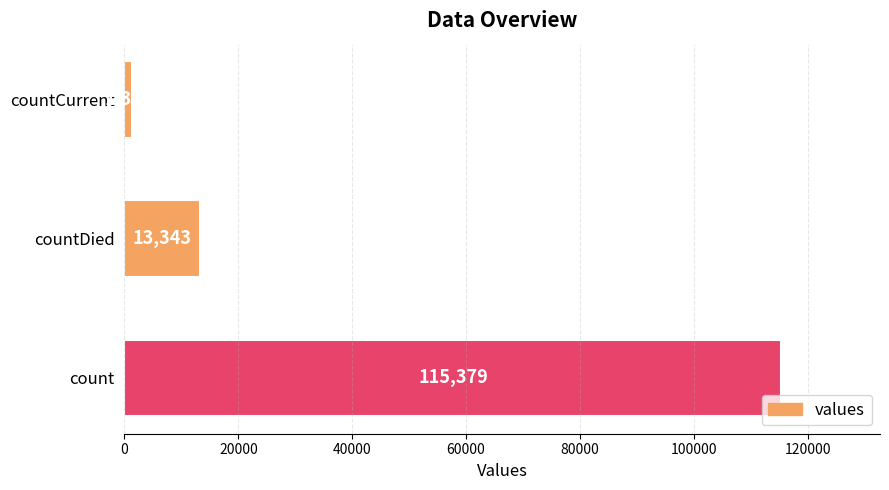

What is the change in value from count to countCurrent?

-113996